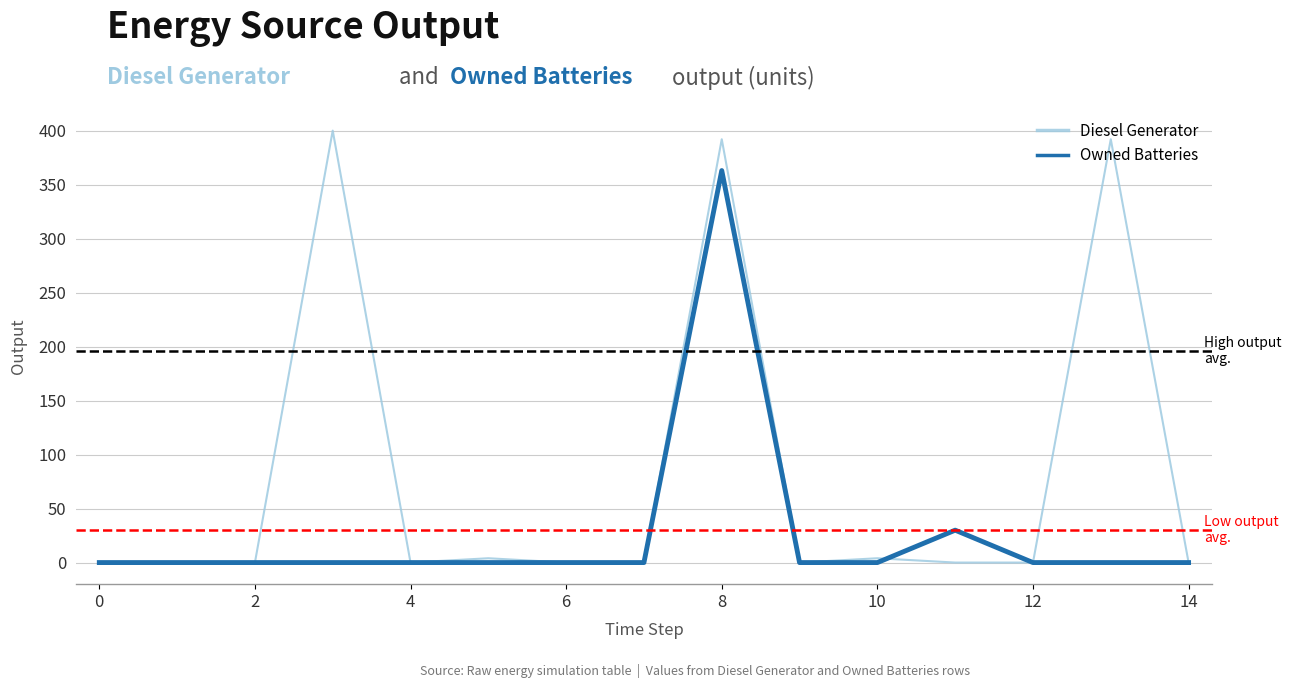

In Owned Batteries, how many points are higher than both neighbors (excluding endpoints)?

2